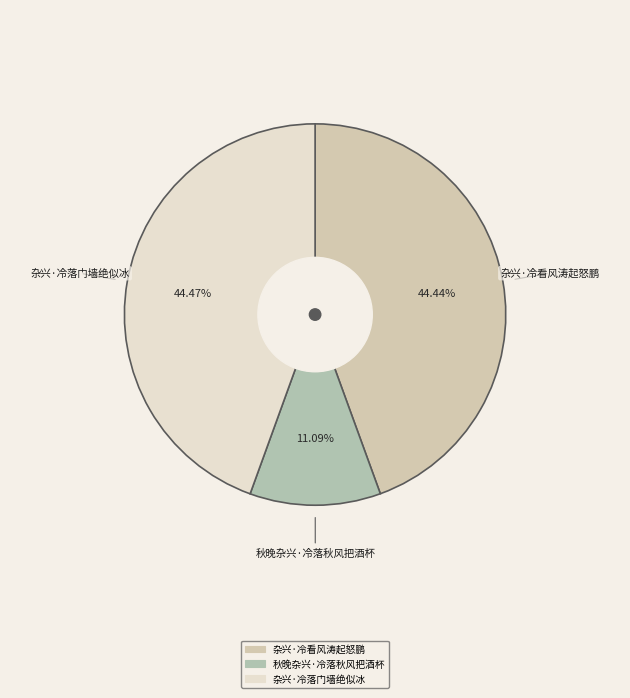

Approximately how many times larger is the value at 秋晚杂兴·冷落秋风把酒杯 compared to 杂兴·冷落门墙绝似冰?

0.2